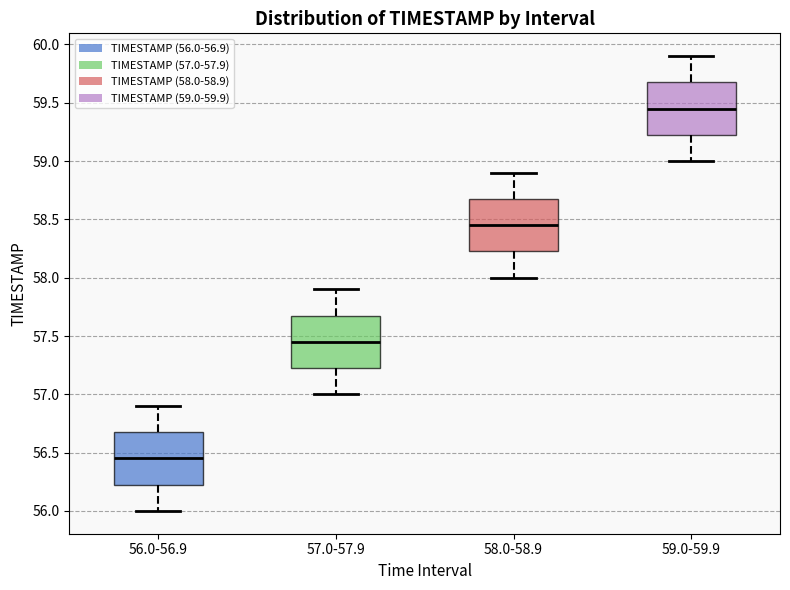

Which box's median line is the lowest?

56.0-56.9